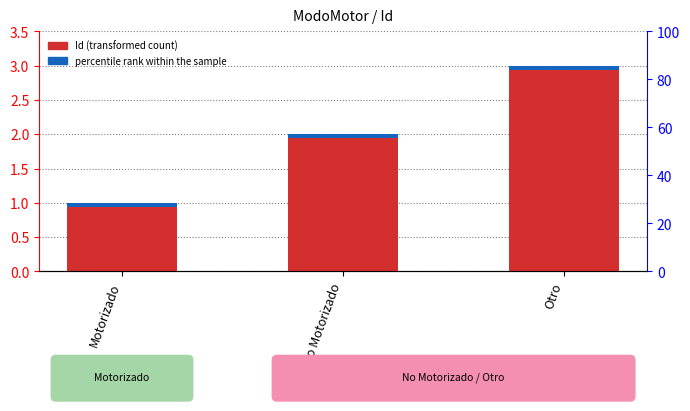

Which series has the largest total across all categories?

Id